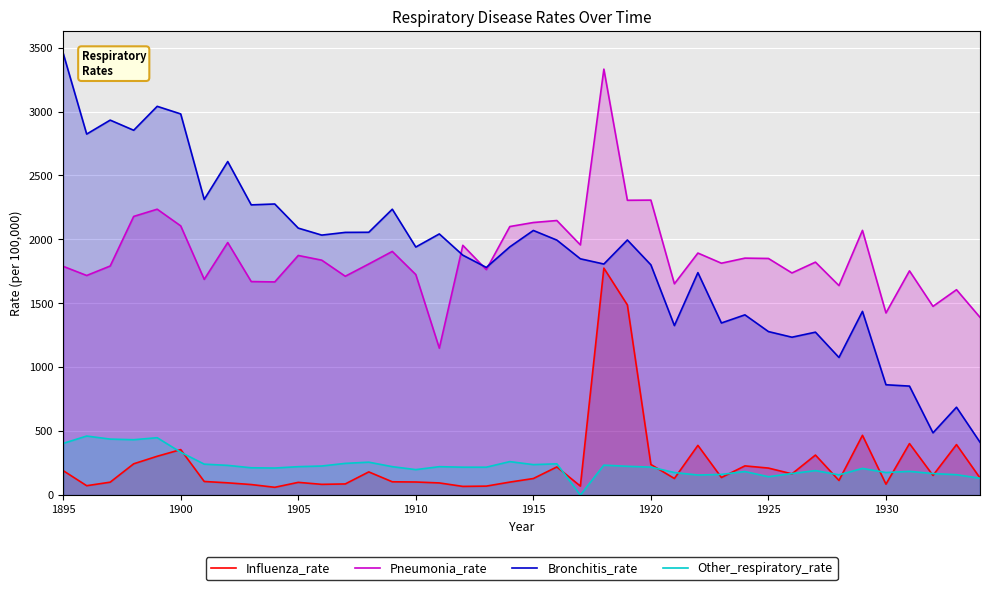

Which series has the widest spread of values?

Bronchitis_rate